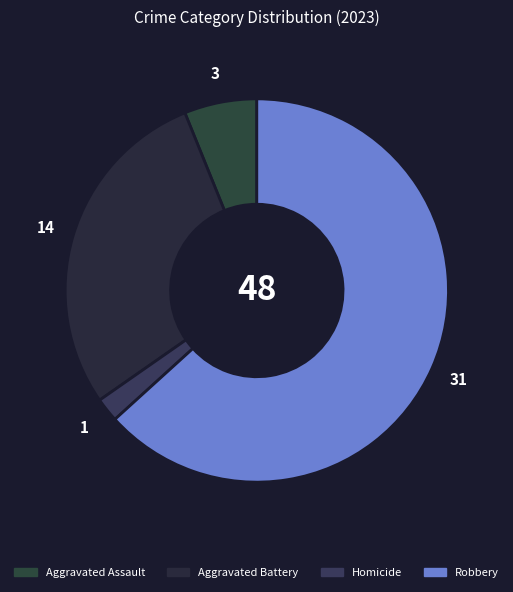

Rank the categories by value from highest to lowest.

Robbery, Aggravated Battery, Aggravated Assault, Homicide